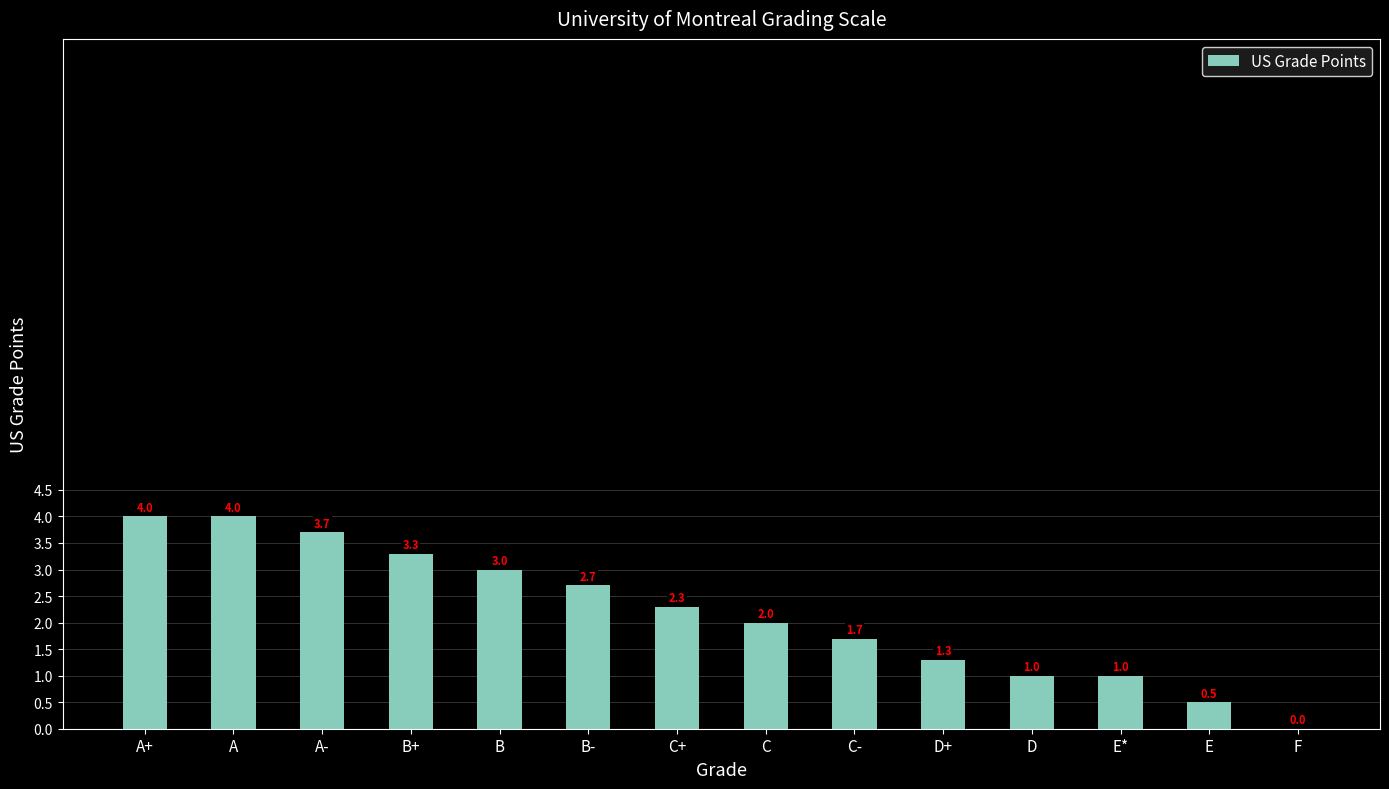

Are the bars horizontal?

No